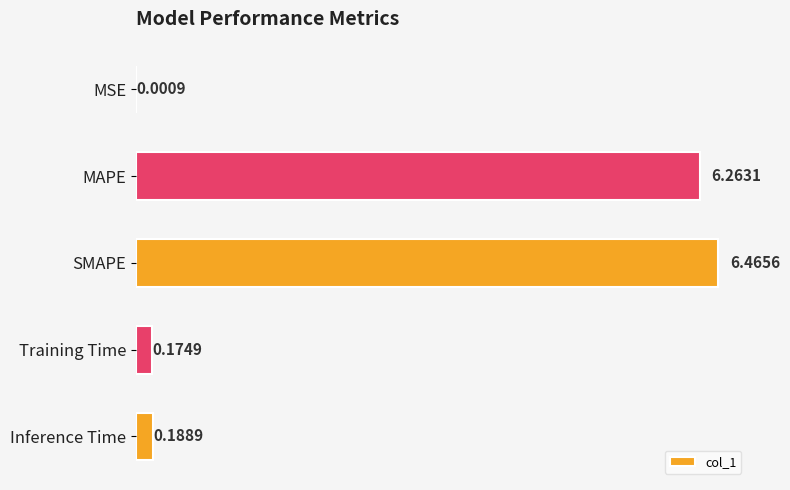

What is the change in value from MSE to Inference Time?

+0.2